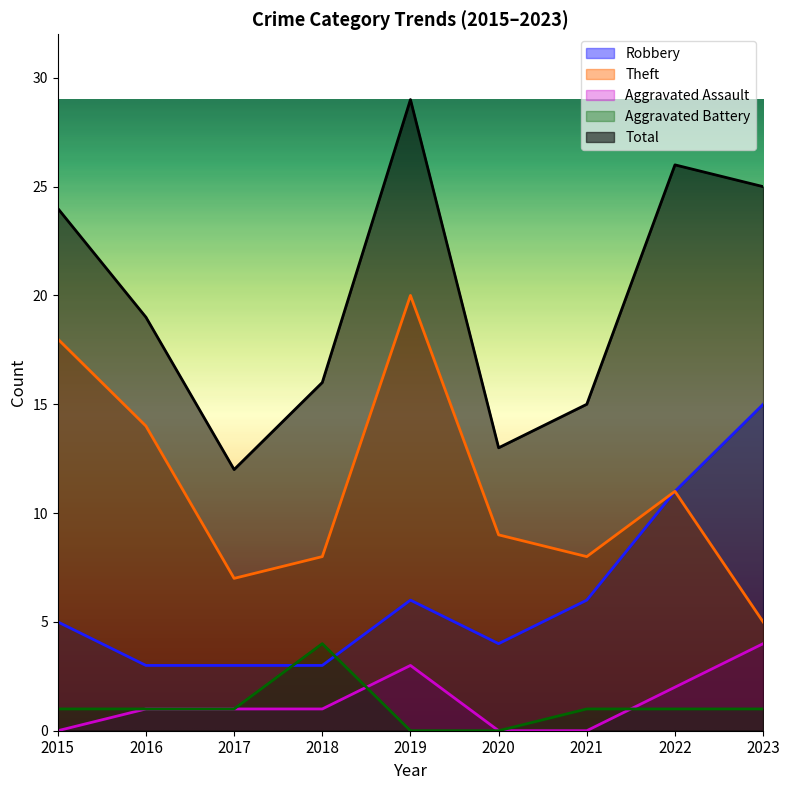

At which category is the sum across all series the highest?

2019